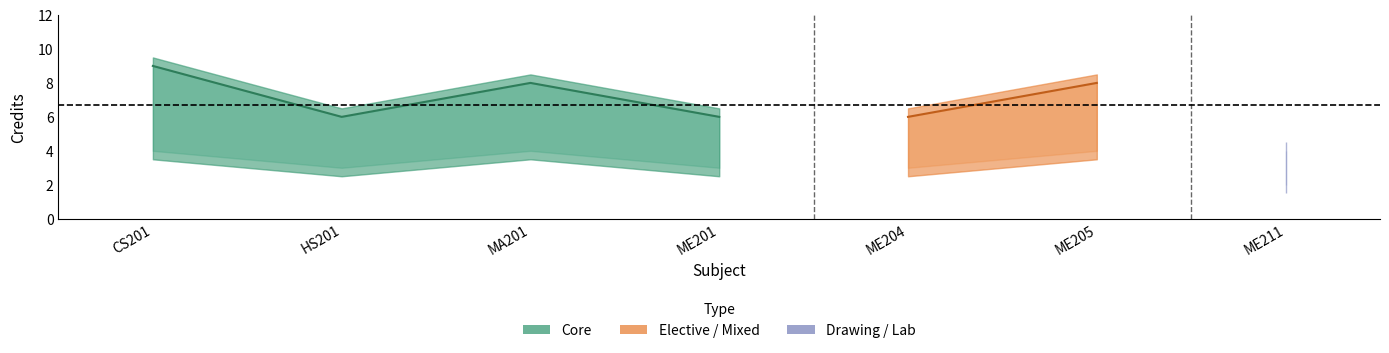

Reading left to right, transcribe all the data shown in this chart.

Credit: CS201=9	HS201=6	MA201=8	ME201=6	ME204=6	ME205=8	ME211=4
Credit_upper: CS201=9	HS201=6	MA201=8	ME201=6	ME204=6	ME205=8	ME211=4
Credit_lower: CS201=4	HS201=3	MA201=4	ME201=3	ME204=3	ME205=4	ME211=2